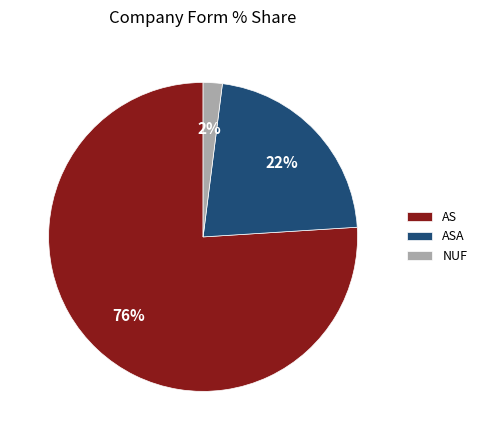

Which slice represents more than half of the pie?

AS